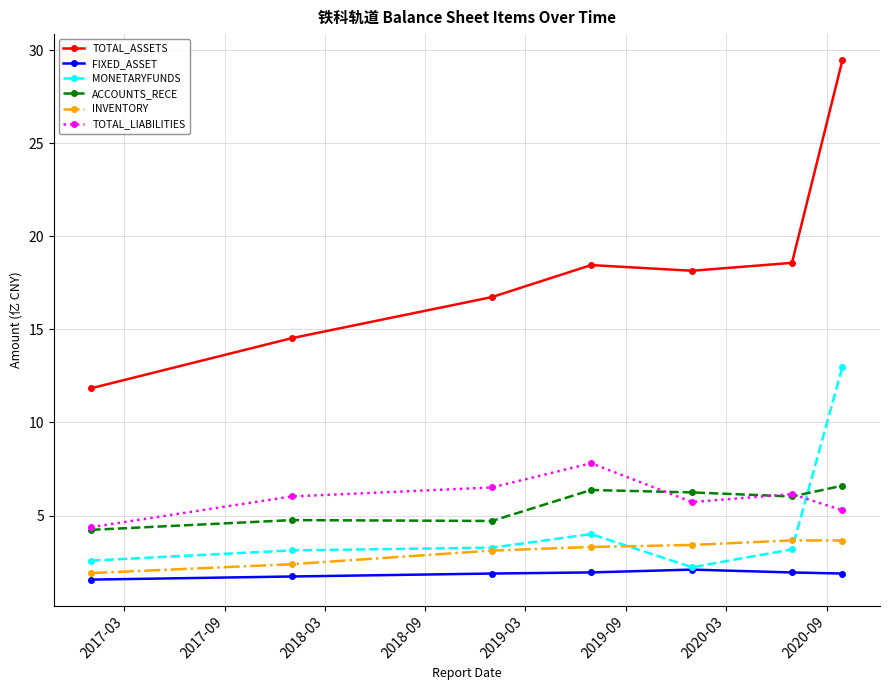

True or false: TOTAL_ASSETS has more than 0 points higher than both neighbors.

True